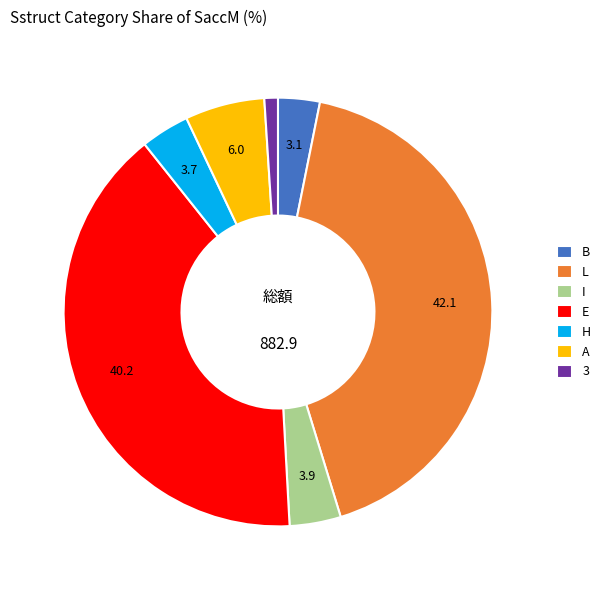

Do I and A together represent more than half of the pie?

No